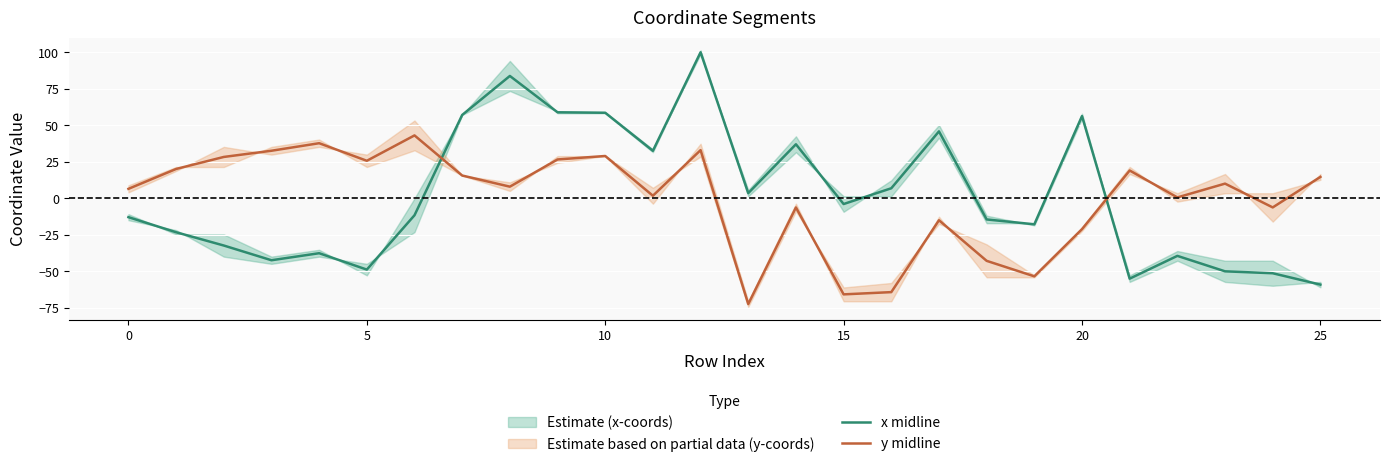

What is the average value of the y midline series?

0.3